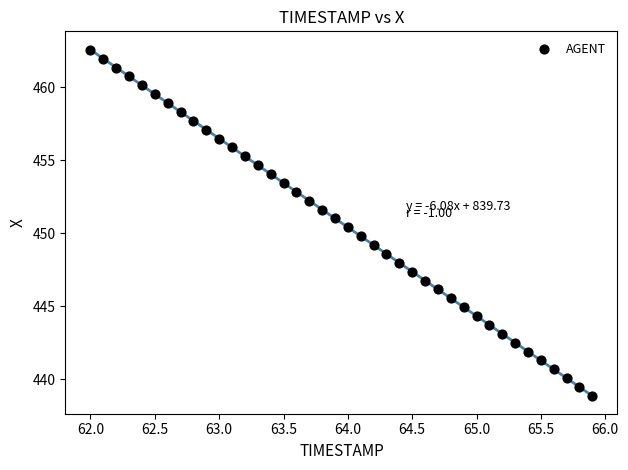

What is the range of X values (max minus min)?

3.9